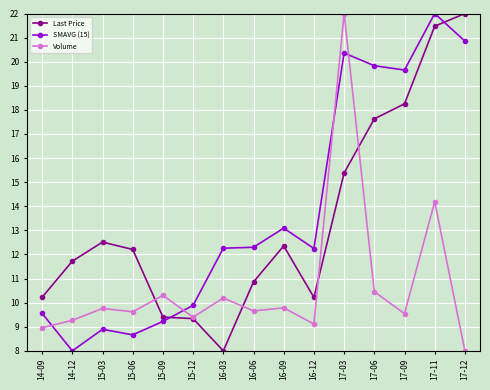

Rank the series at 16-12 from highest to lowest value.

SMAVG (15), Last Price, Volume